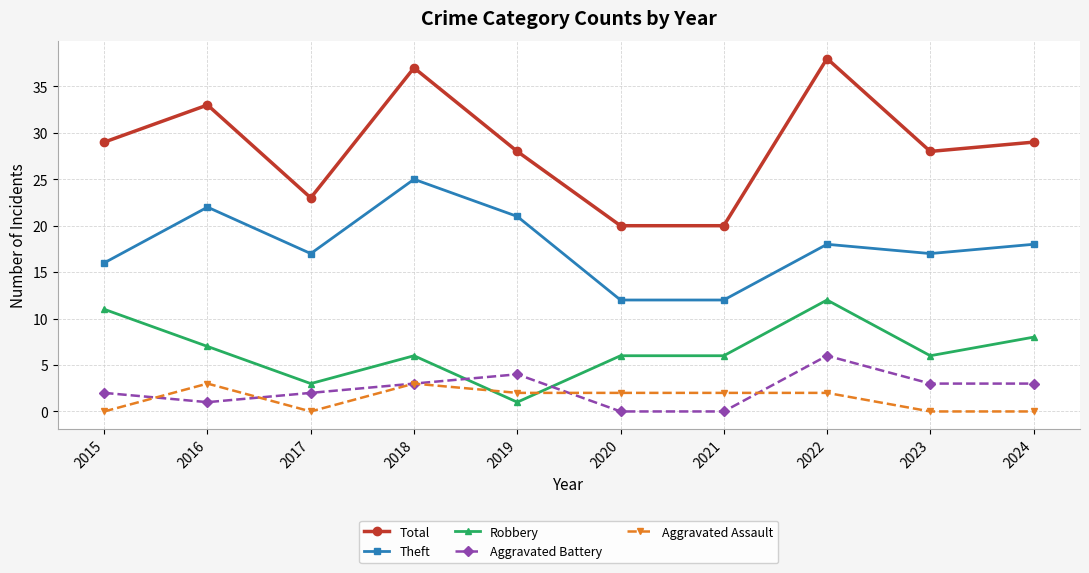

The value of Total at 2021 is 20. True or false?

True